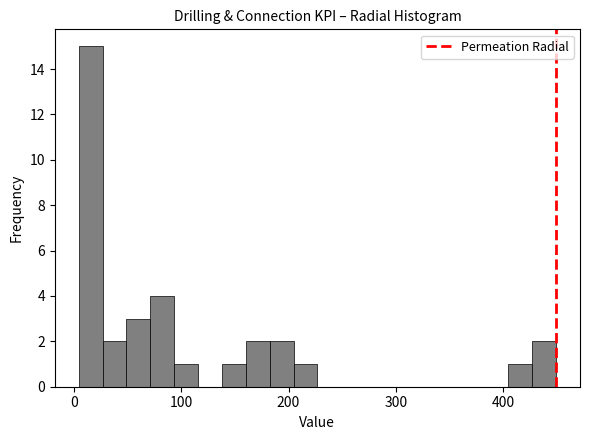

Around what value on the x-axis is the tallest bar? Give the approximate position of its centre, as read against the axis.

20